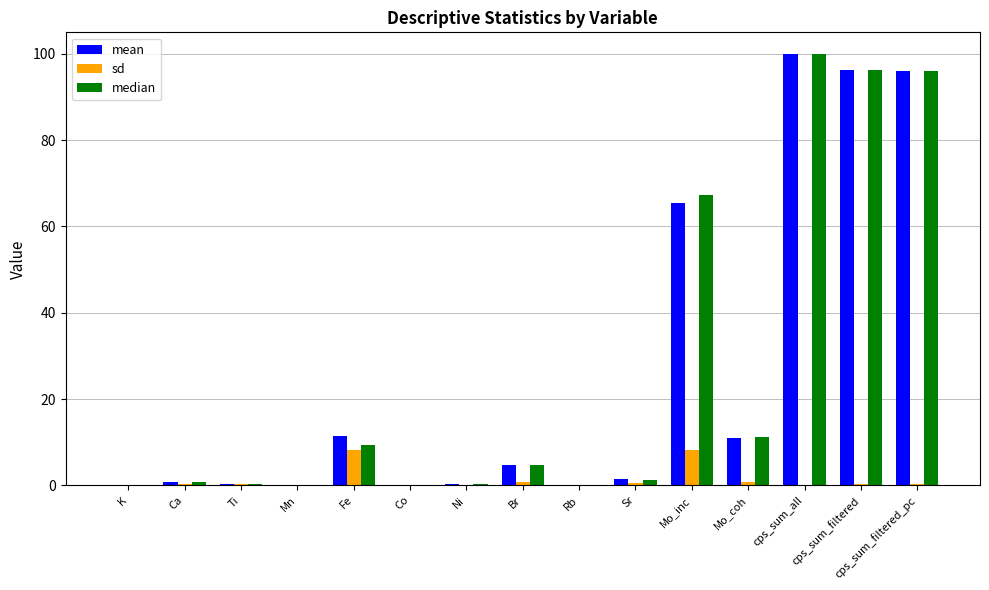

Where is median nearest to the value 50?

Mo_inc